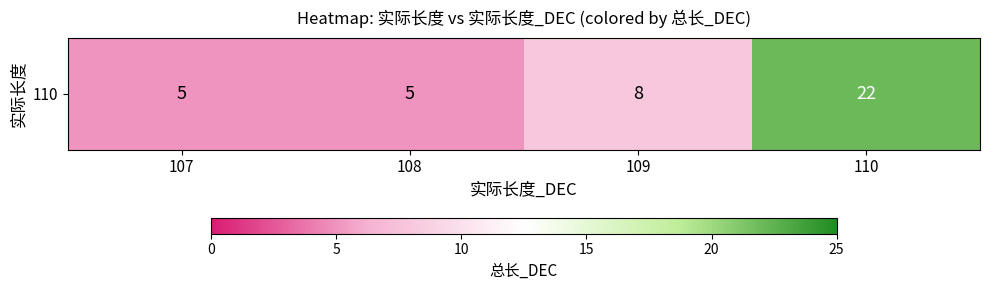

How many values are between 5 and 22?

4